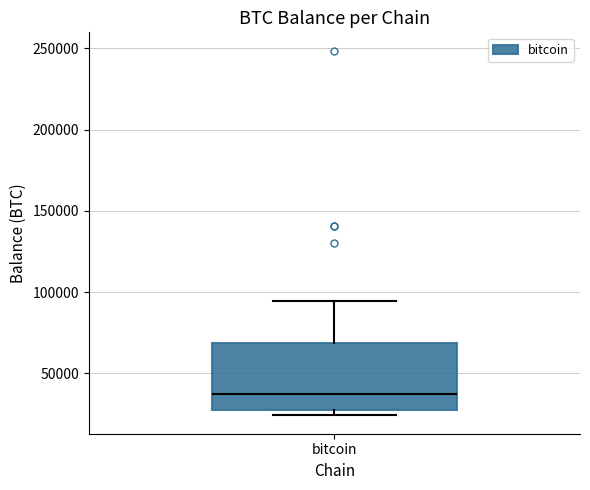

Transcribe this box plot: give where the median line is, the range the box spans, and where the two whiskers end, as read against the y-axis. The values are not printed on the chart, so give them approximately, as read against the axis.

median 35000, box 30000 to 70000, whiskers 25000 to 95000